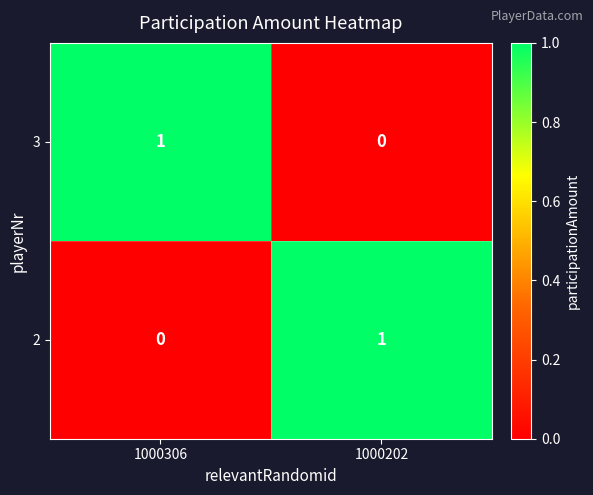

The 3 series shows 1 at 1000306. True or false?

True